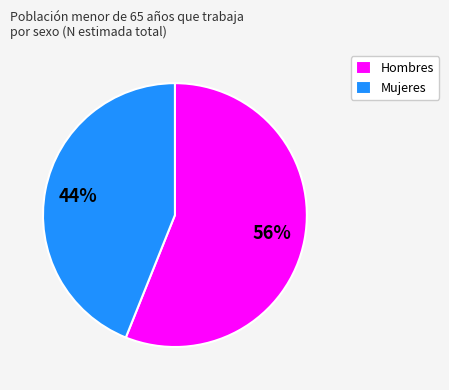

Is it true that Mujeres is 44% of the pie?

True